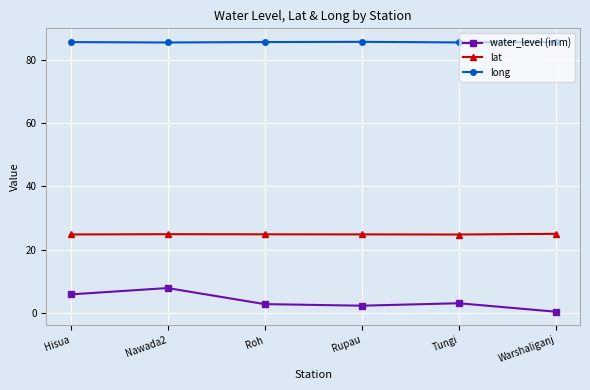

What is the sum of the lat values at Rupau and Tungi?

49.7